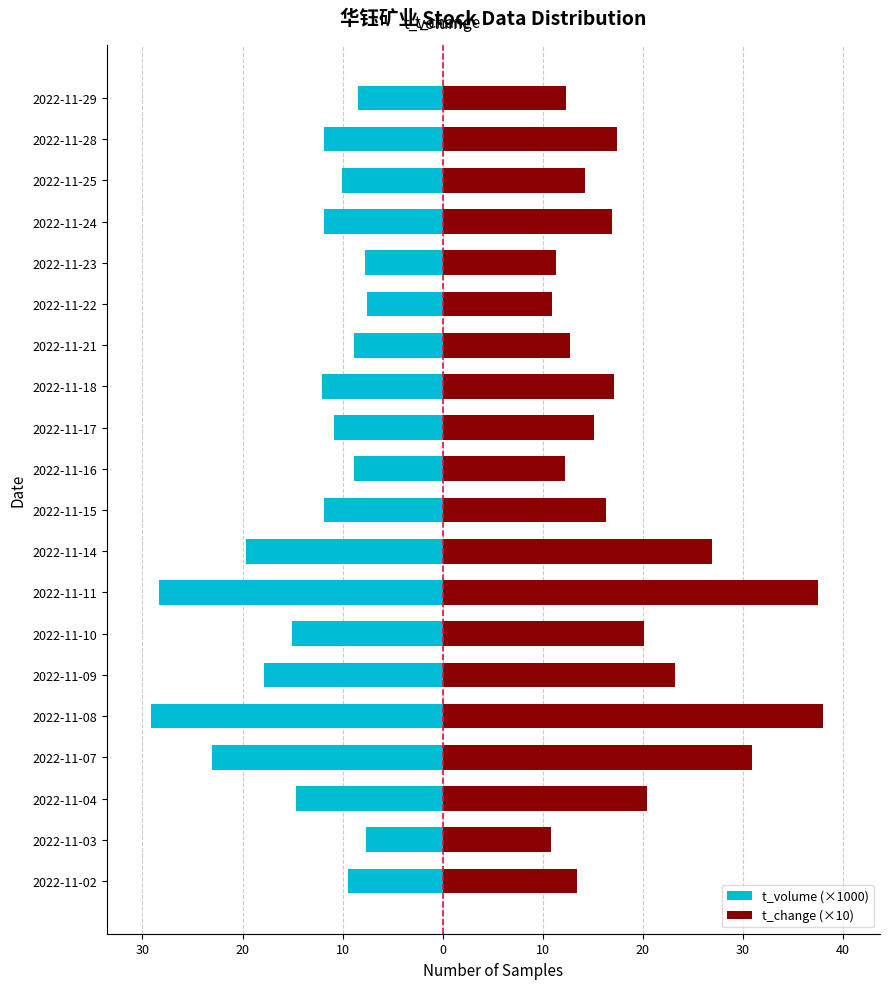

Reading left to right, extract all data points from this chart.

t_volume (×1000): -9.5	-7.6	-14.7	-23.1	-29.2	-17.8	-15.1	-28.4	-19.7	-11.9	-8.9	-10.8	-12.1	-8.8	-7.6	-7.8	-11.9	-10.1	-11.9	-8.5
t_change (×10): 13.4	10.8	20.4	30.9	38.0	23.2	20.1	37.5	26.9	16.3	12.2	15.1	17.1	12.7	10.9	11.3	16.9	14.2	17.4	12.3